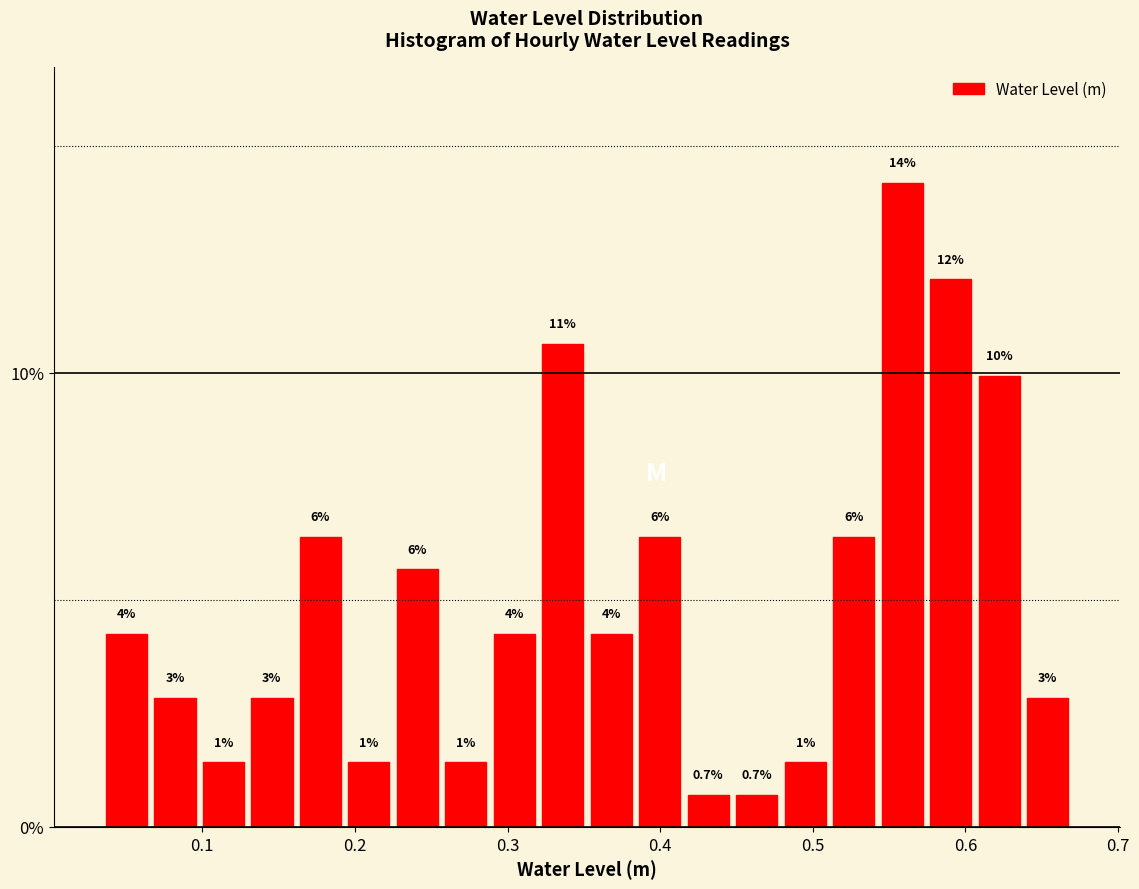

Read against the x-axis, roughly where is the centre of the tallest bar?

0.56